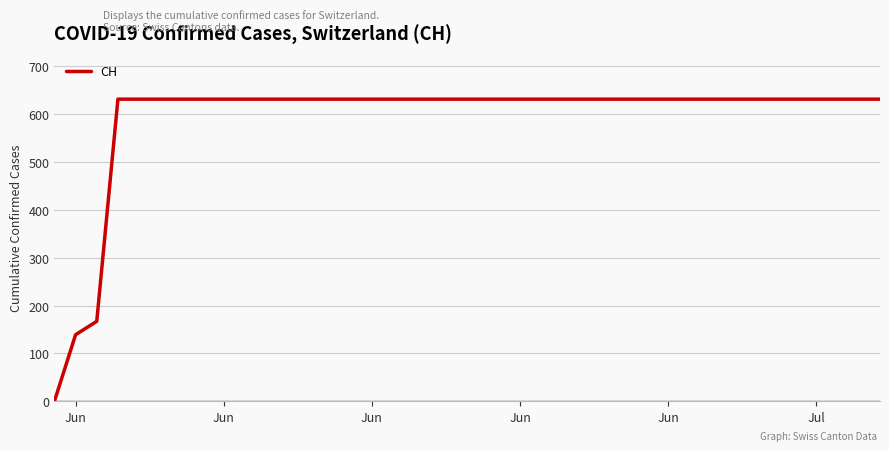

How many positive values are there?

39